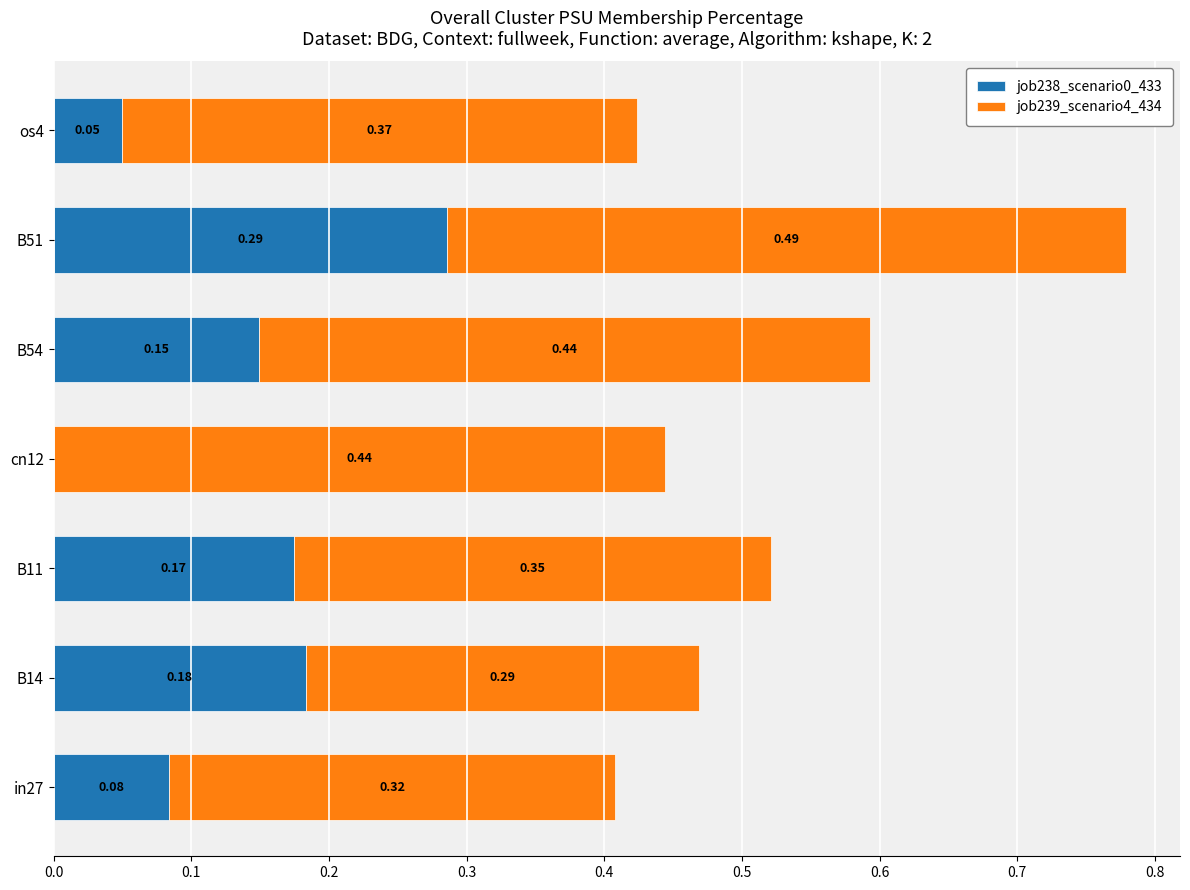

At which label does job238_scenario0_433 reach its peak?

B51